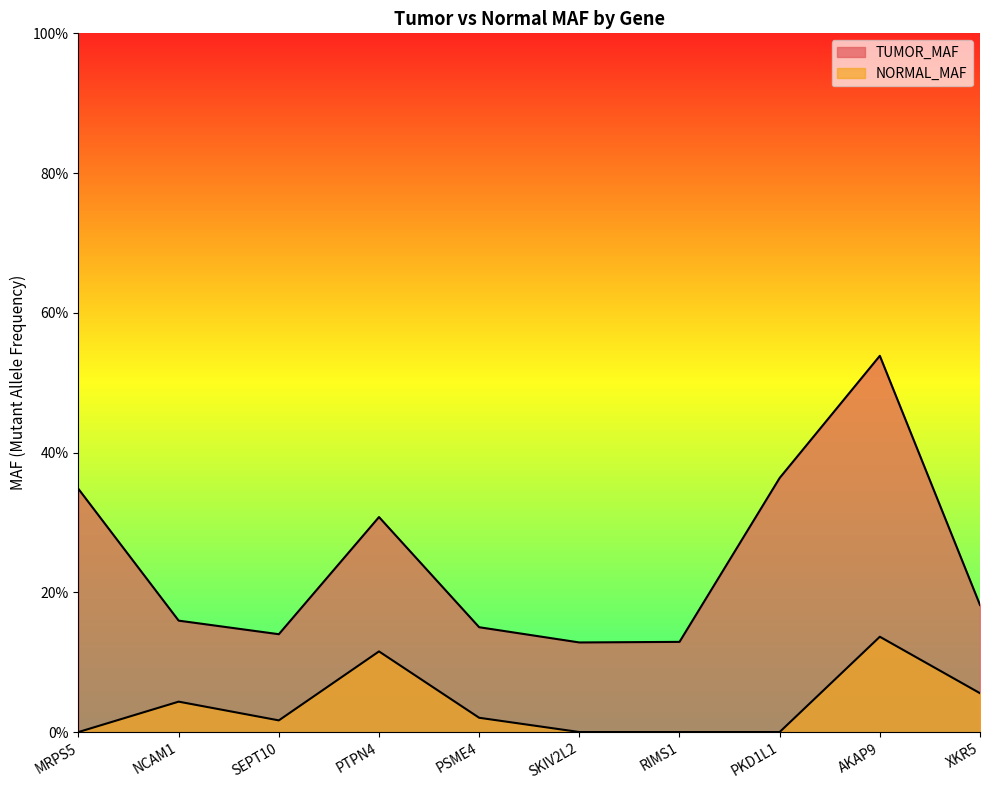

List the labels in order of TUMOR_MAF value, largest first.

AKAP9, PKD1L1, MRPS5, PTPN4, XKR5, NCAM1, PSME4, SEPT10, RIMS1, SKIV2L2